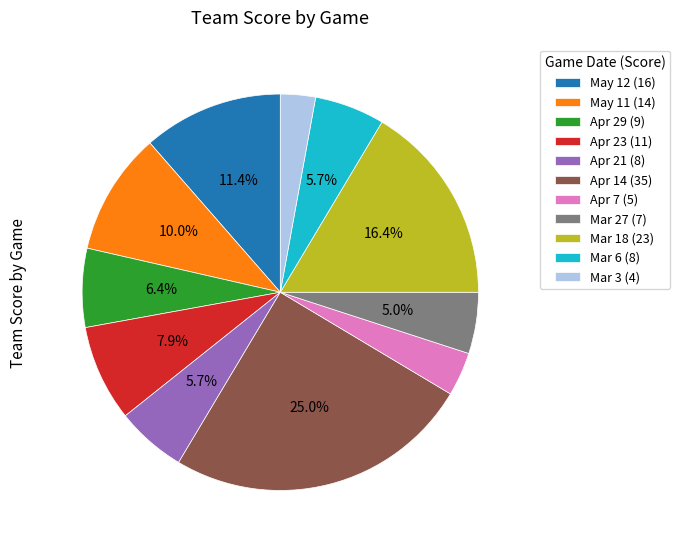

Between Mar 3 and Mar 18, which is larger?

Mar 18